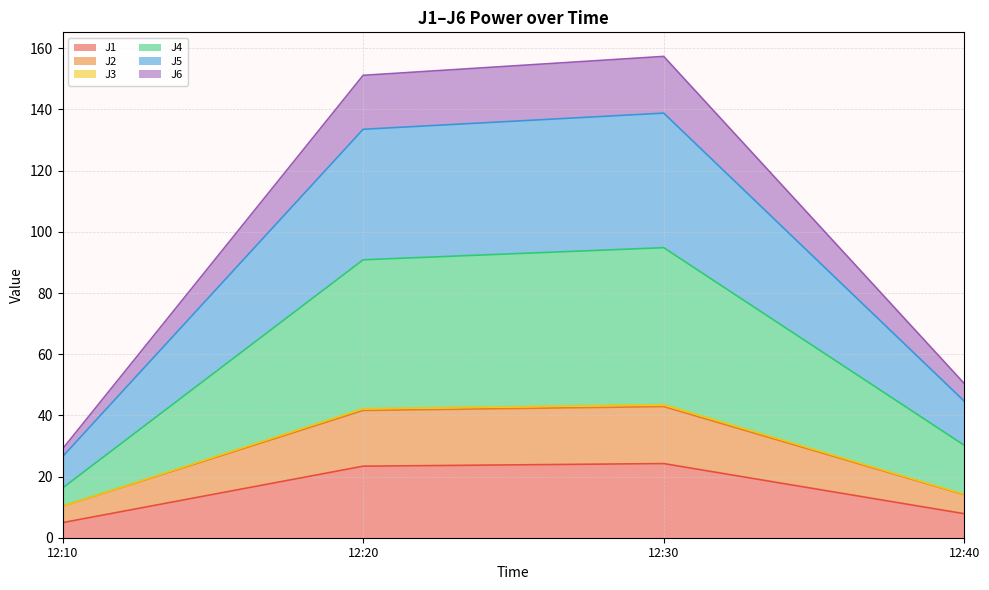

The value of J1 at 12:10 is 4.9. True or false?

True